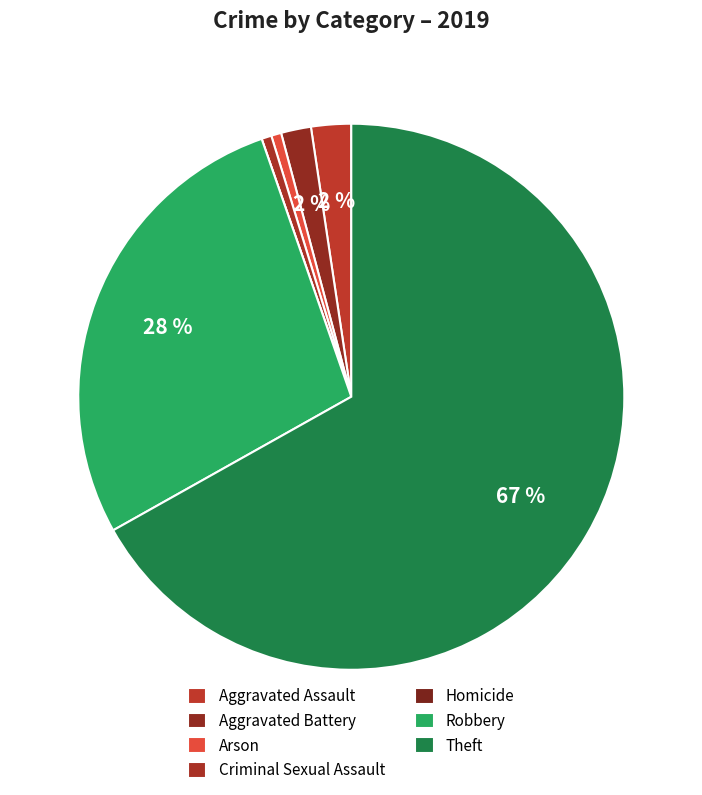

Is it true that Aggravated Battery is 12% of the pie?

False